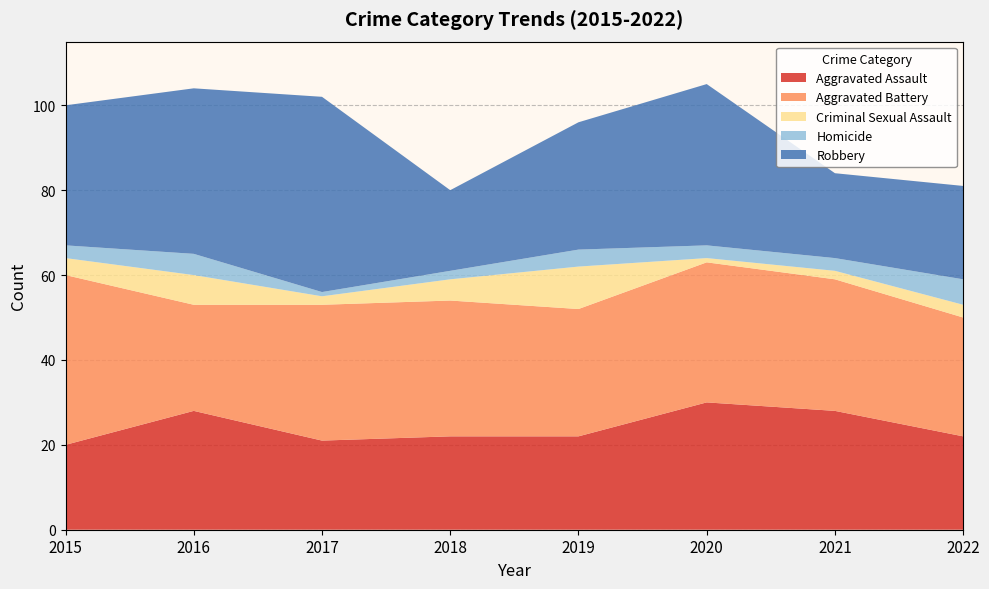

Reading left to right, extract all data points from this chart.

Aggravated Assault: 2015=20	2016=28	2017=21	2018=22	2019=22	2020=30	2021=28	2022=22
Aggravated Battery: 2015=40	2016=25	2017=32	2018=32	2019=30	2020=33	2021=31	2022=28
Criminal Sexual Assault: 2015=4	2016=7	2017=2	2018=5	2019=10	2020=1	2021=2	2022=3
Homicide: 2015=3	2016=5	2017=1	2018=2	2019=4	2020=3	2021=3	2022=6
Robbery: 2015=33	2016=39	2017=46	2018=19	2019=30	2020=38	2021=20	2022=22